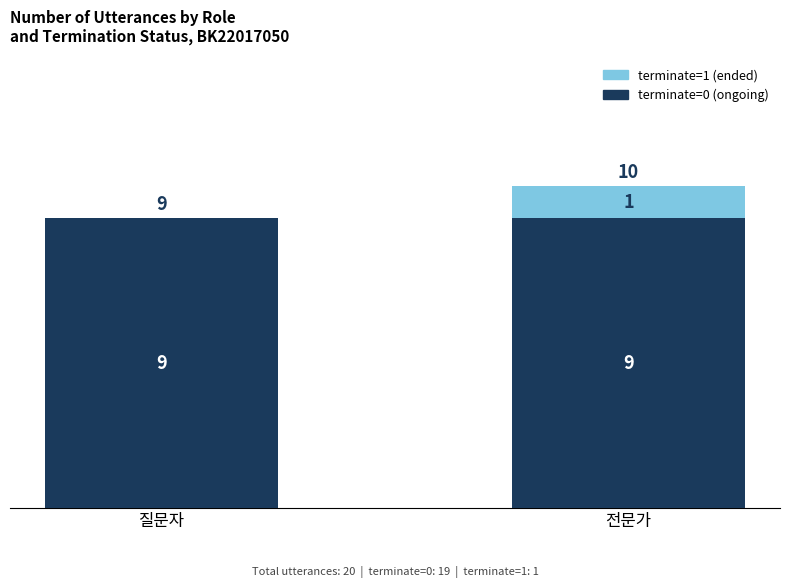

What value does the terminate=0 (ongoing) series have at 전문가?

9